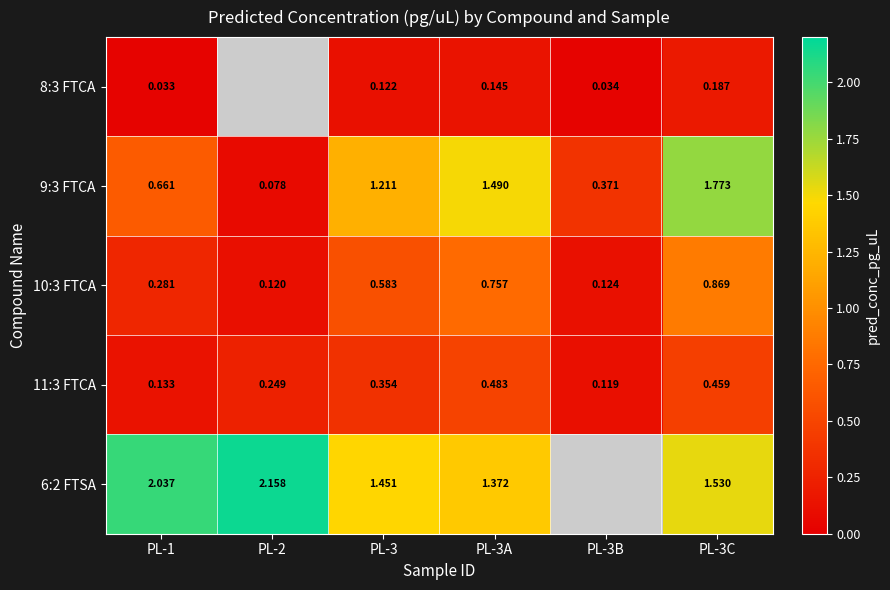

Is the value of 11:3 FTCA at PL-2 greater than the value of 6:2 FTSA at PL-3A?

No